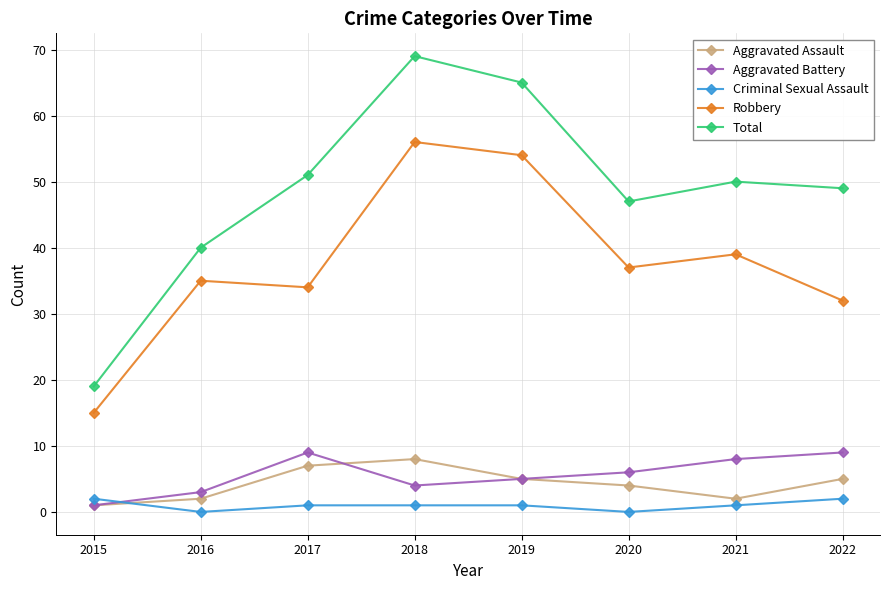

At which label does Criminal Sexual Assault first exceed 1?

2015